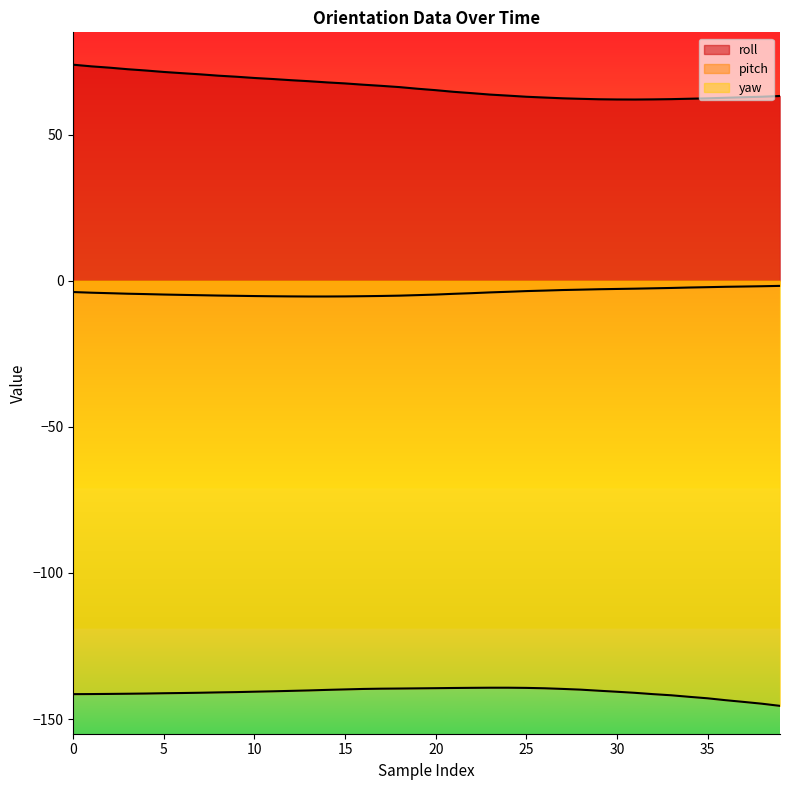

Reading left to right, extract all data points from this chart.

roll: 73.9	73.4	72.9	72.4	71.9	71.4	71.0	70.6	70.2	69.8	69.4	69.0	68.6	68.3	67.9	67.5	67.1	66.7	66.3	65.7	65.2	64.6	64.2	63.7	63.3	63.0	62.7	62.4	62.2	62.1	62.0	62.0	62.1	62.1	62.3	62.4	62.6	62.8	63.0	63.2
pitch: -3.9	-4.1	-4.3	-4.4	-4.6	-4.7	-4.8	-5.0	-5.1	-5.2	-5.2	-5.3	-5.4	-5.4	-5.4	-5.4	-5.3	-5.2	-5.1	-4.9	-4.7	-4.5	-4.2	-4.0	-3.8	-3.5	-3.4	-3.2	-3.0	-2.9	-2.8	-2.7	-2.6	-2.5	-2.3	-2.2	-2.1	-2.0	-1.9	-1.8
yaw: -141.5	-141.4	-141.4	-141.3	-141.2	-141.2	-141.1	-141.0	-140.9	-140.8	-140.6	-140.5	-140.3	-140.2	-140.0	-139.8	-139.7	-139.6	-139.5	-139.5	-139.4	-139.3	-139.3	-139.3	-139.3	-139.3	-139.4	-139.7	-139.9	-140.3	-140.6	-141.0	-141.5	-141.8	-142.4	-142.9	-143.5	-144.1	-144.7	-145.5